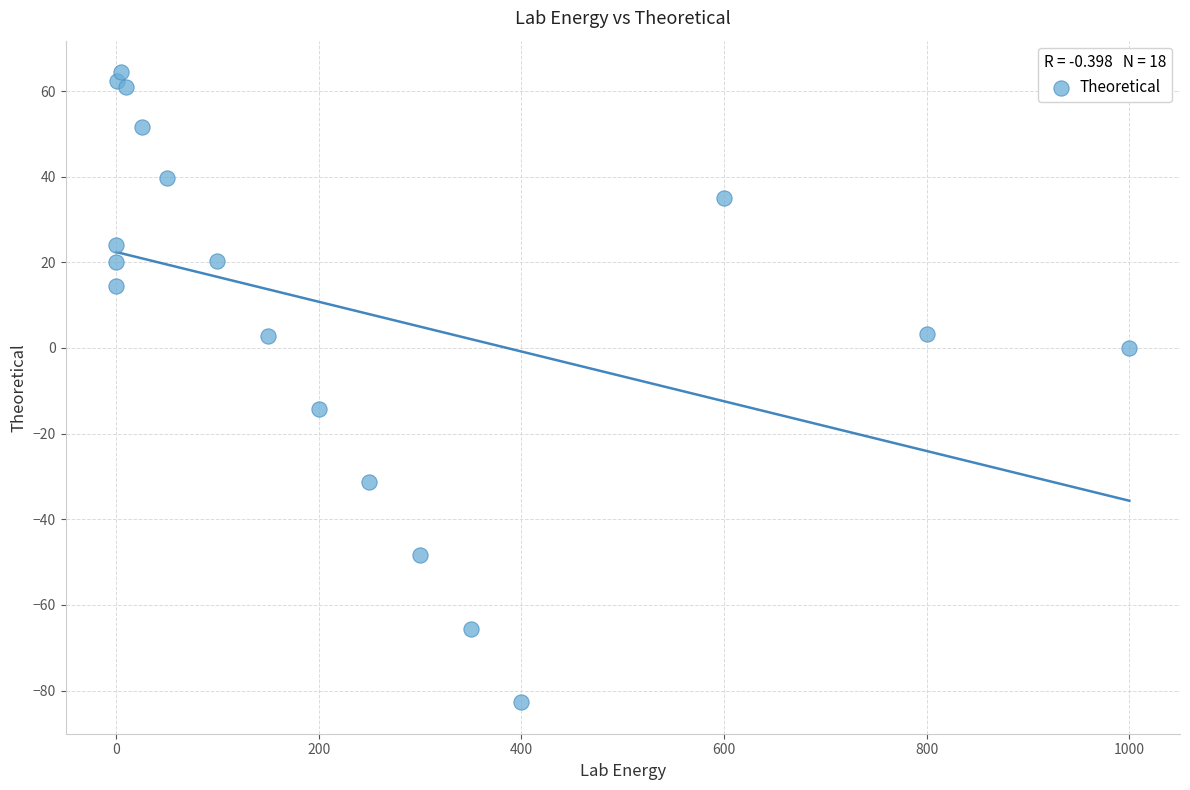

What Y value in the scatter plot is closest to -9?

-14.3